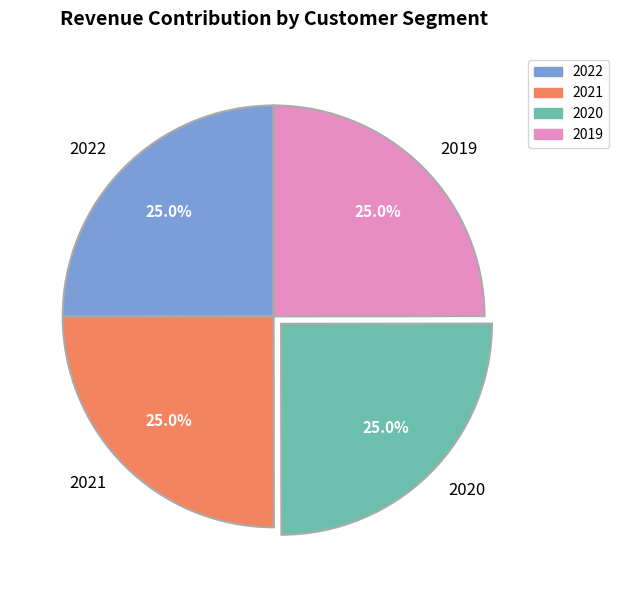

True or false: 2020 accounts for 25% of the total.

True